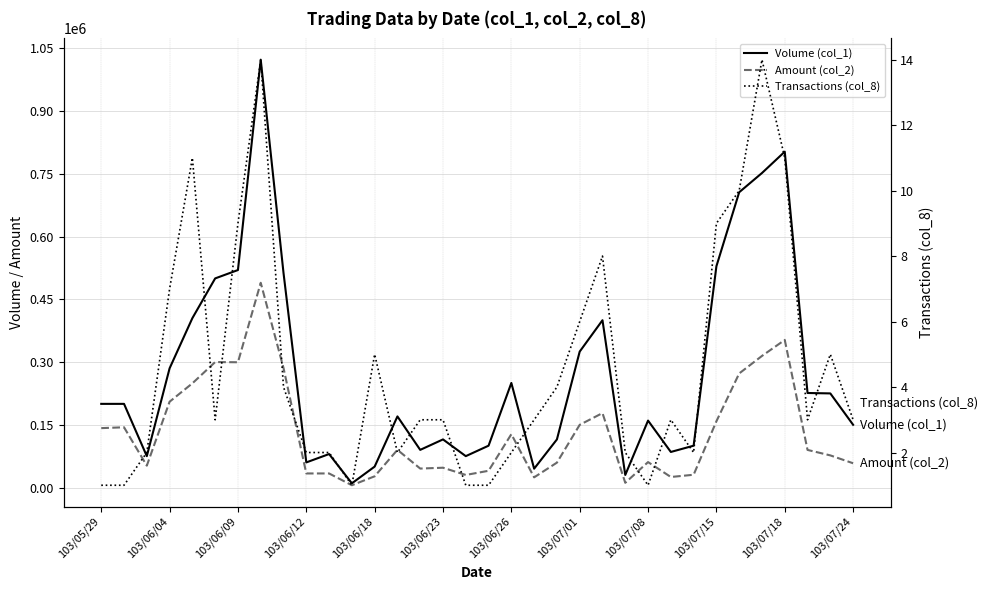

True or false: Volume (col_1) and Amount (col_2) intersect in this chart.

False